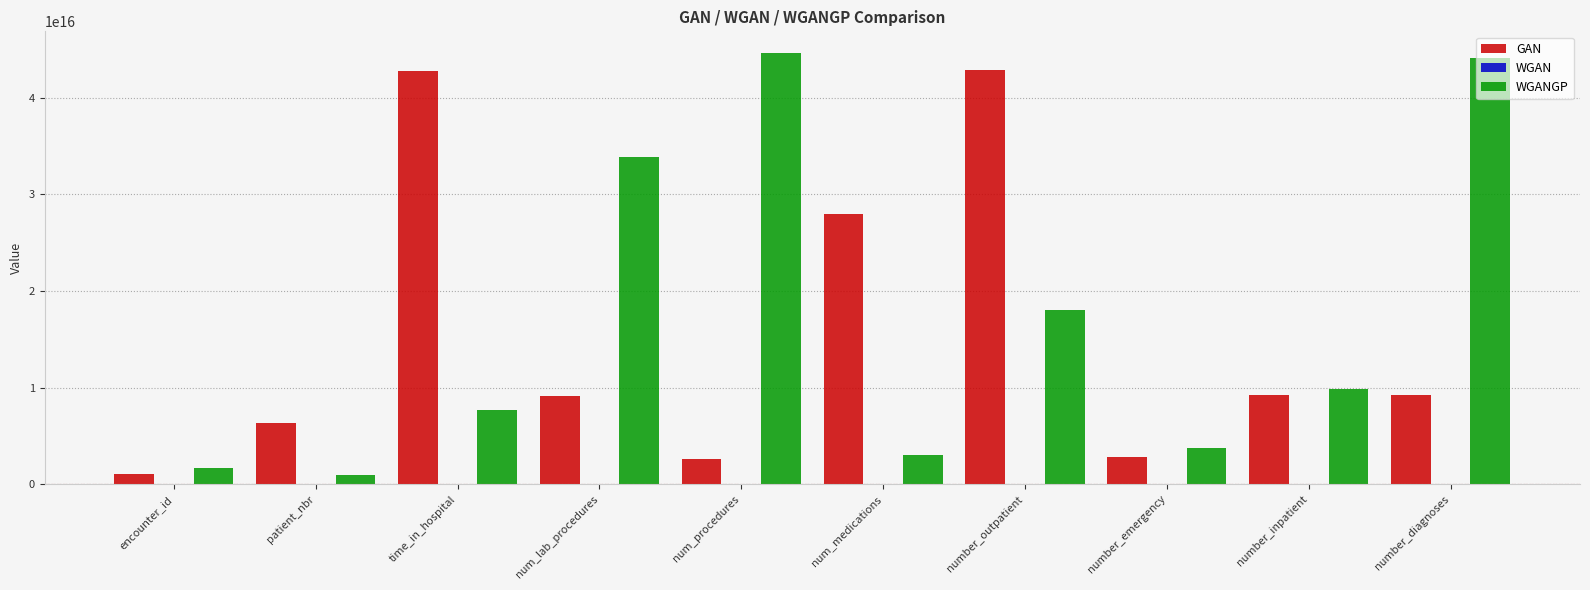

The value of GAN at encounter_id is 1072631896283534. True or false?

True